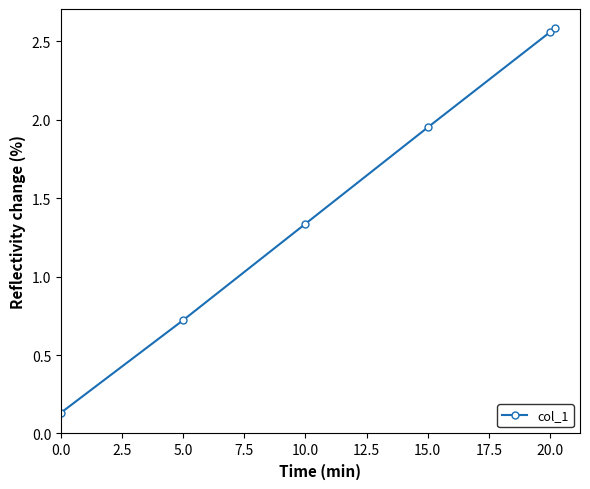

True or false: there are more than 1 points higher than both neighbors.

False